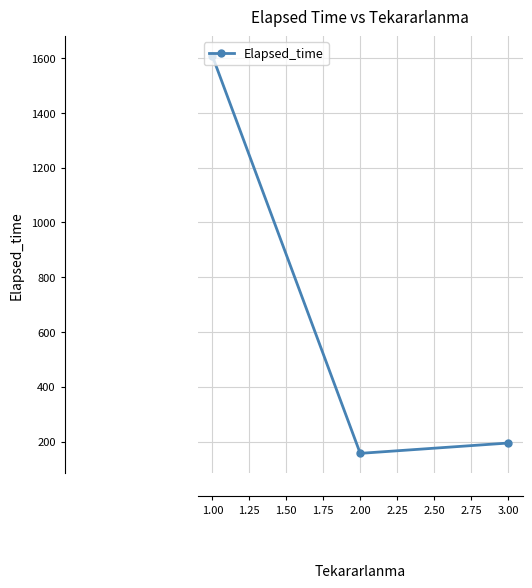

List the labels in order of value, smallest first.

2.00, 3.00, 1.00